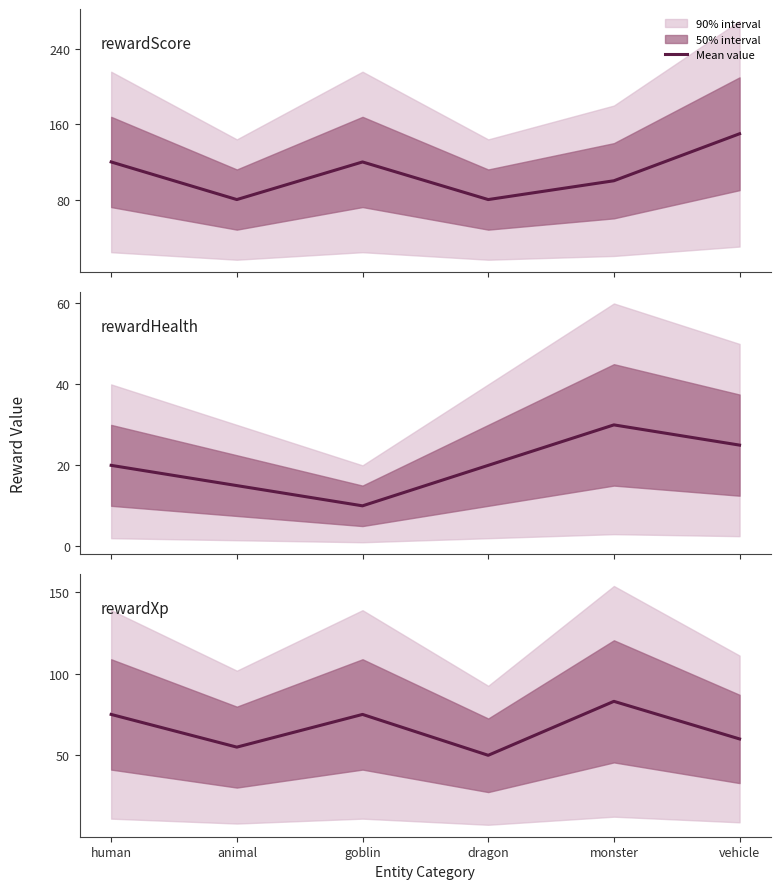

Which has a higher value, vehicle or human?

vehicle